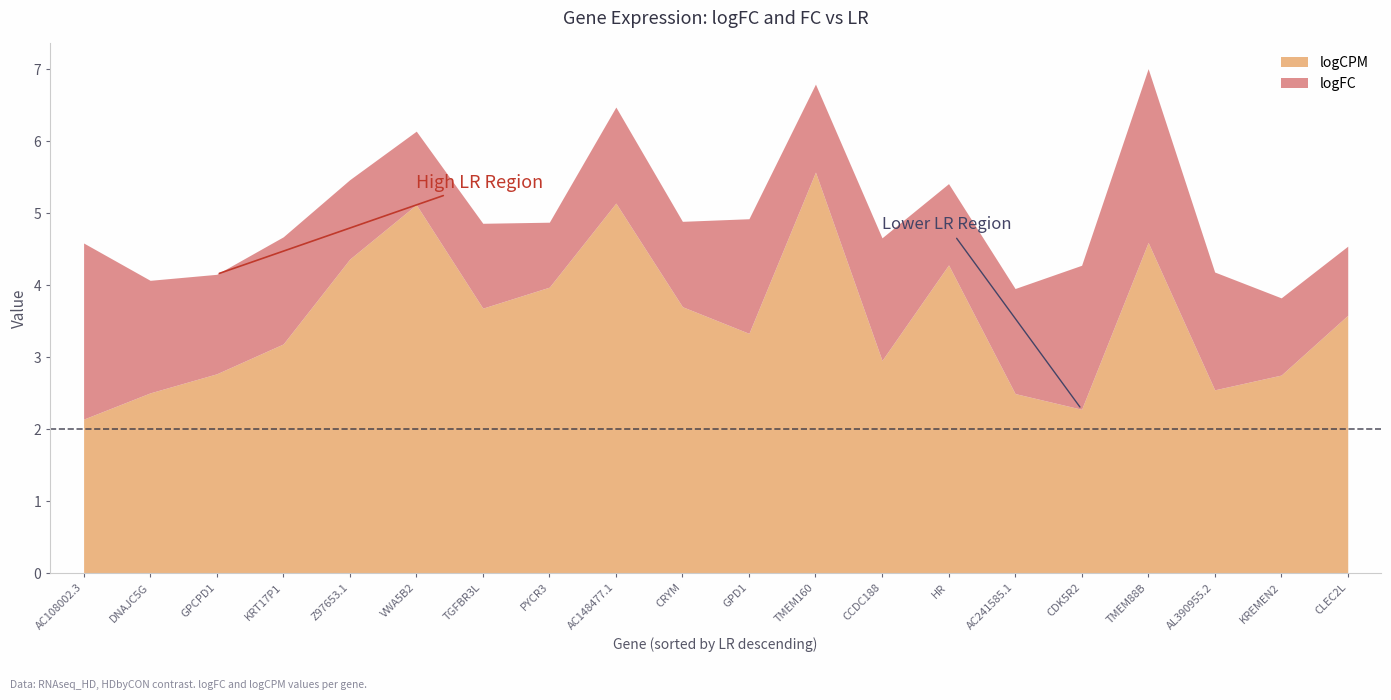

The value of logCPM at 9 is 3.7. True or false?

True